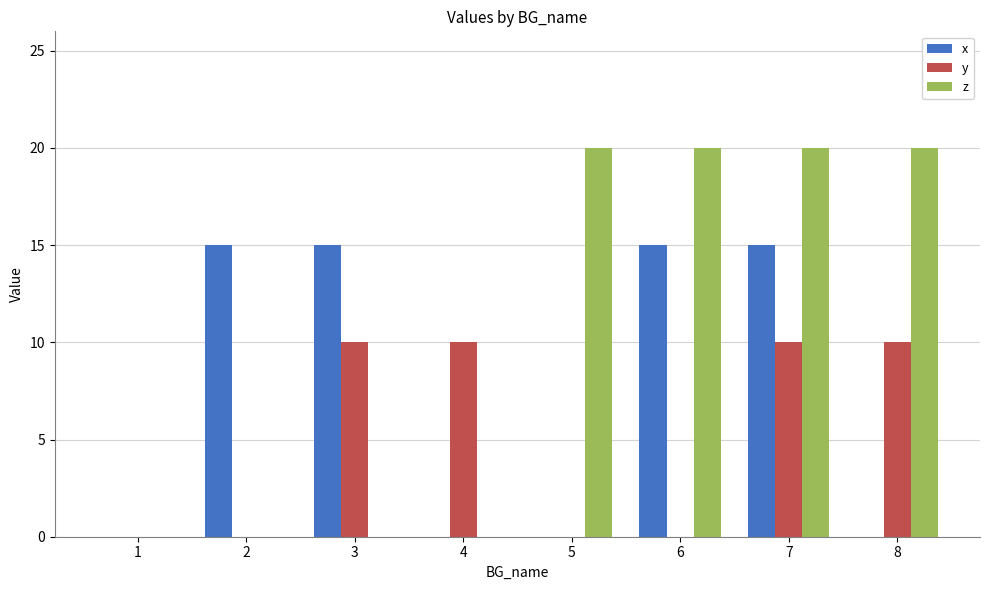

What is the sum of all y values?

40